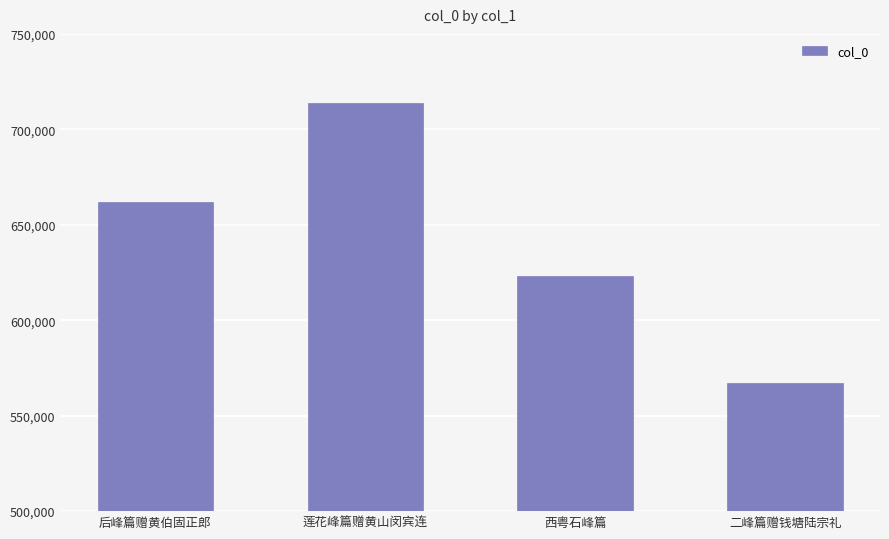

Which category has the lowest value across all series?

二峰篇赠钱塘陆宗礼